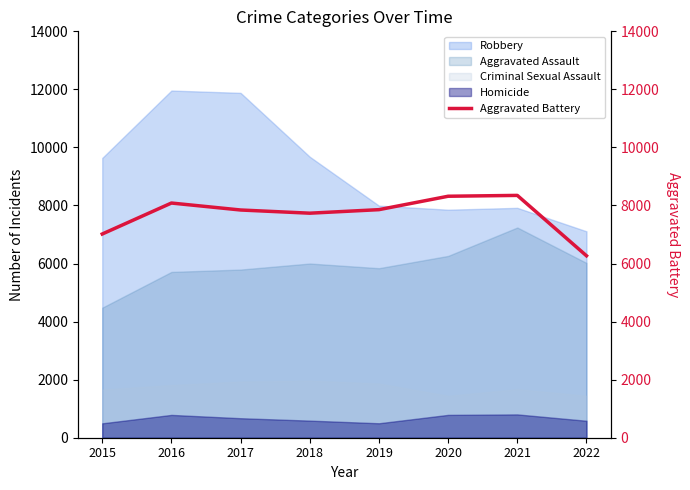

Which category has the lowest value in the Aggravated Assault series?

2015